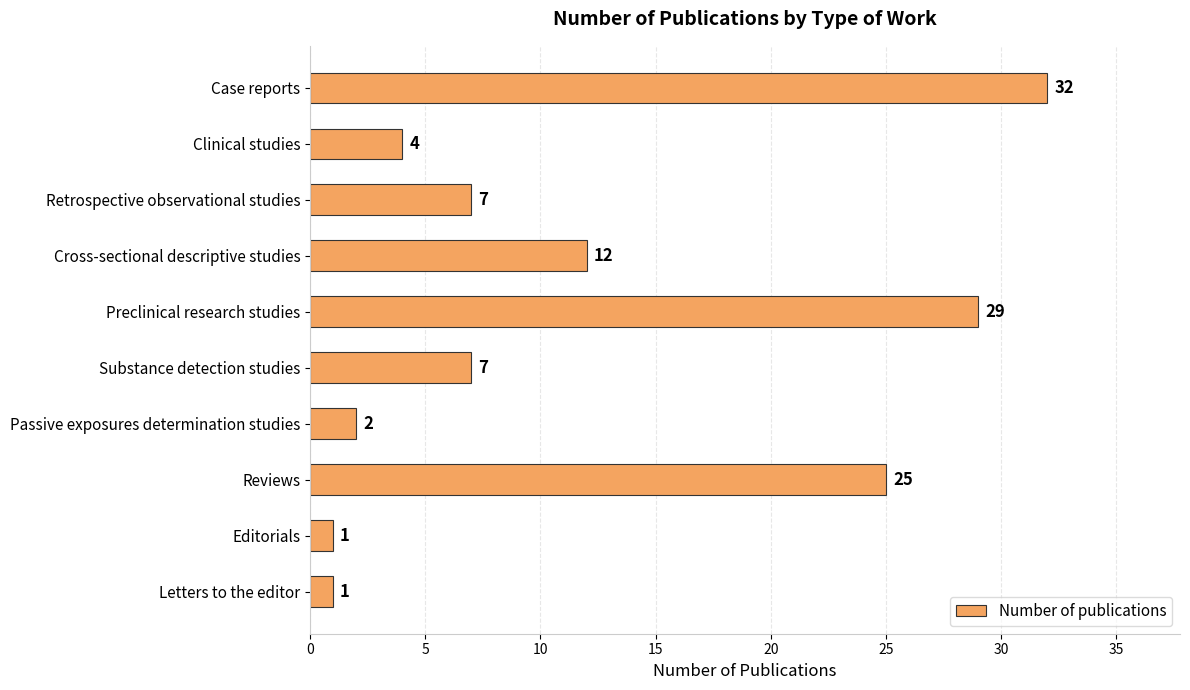

What is the value of the 7th bar from the top?

2